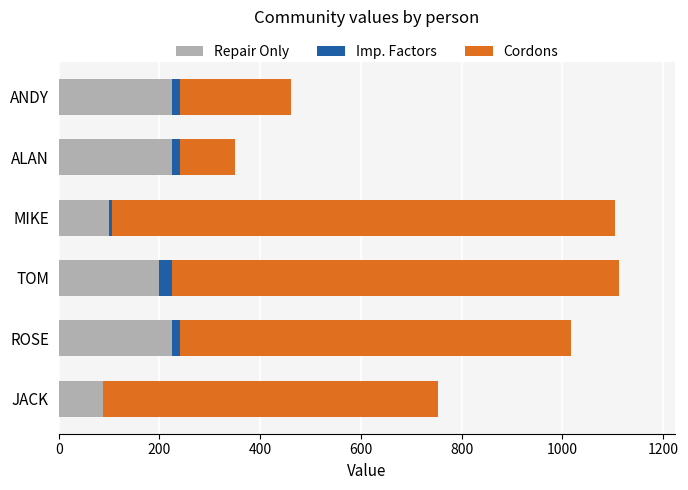

What is the total value across all series at JACK?

754